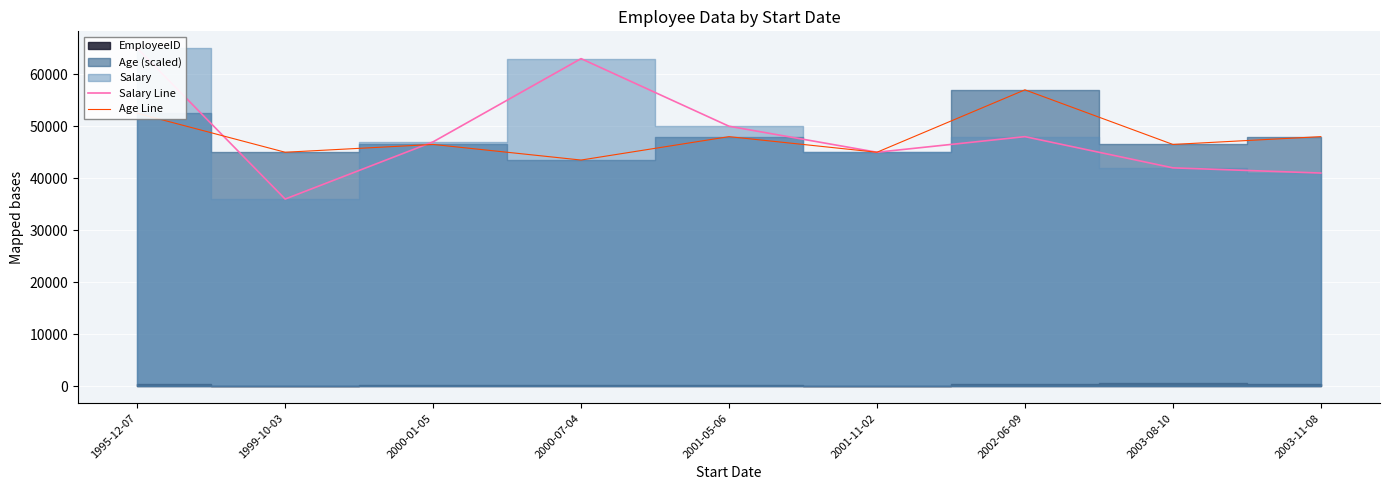

Does the chart display data point markers on the line(s)?

No